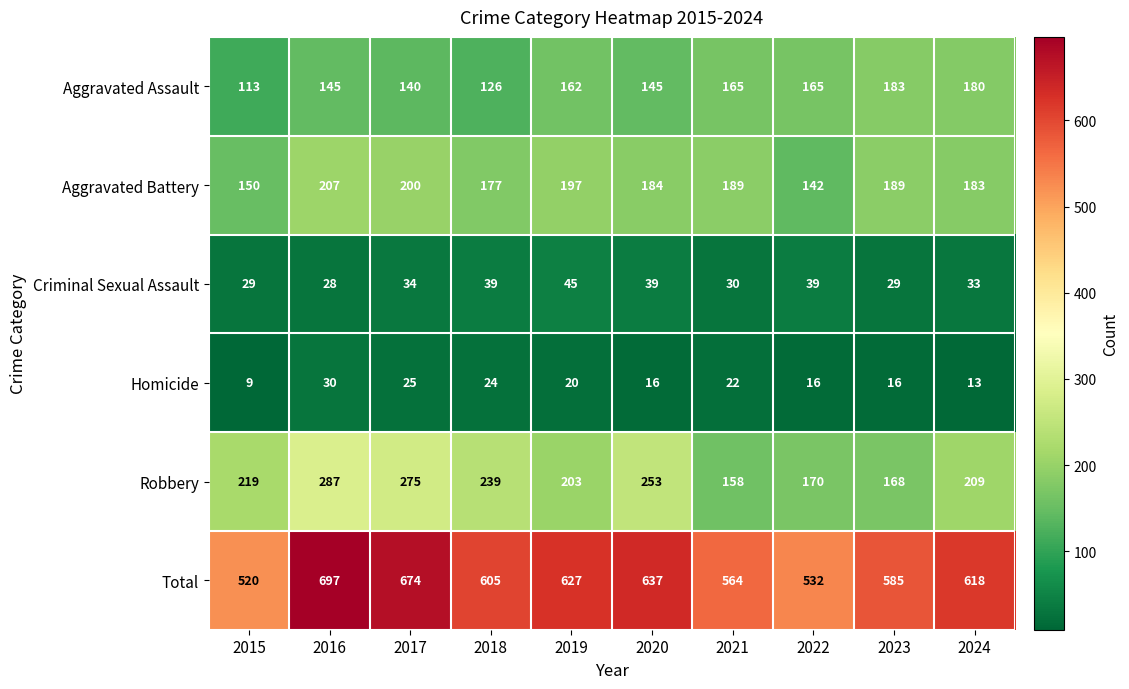

At which label is Aggravated Battery closest to 174?

2018